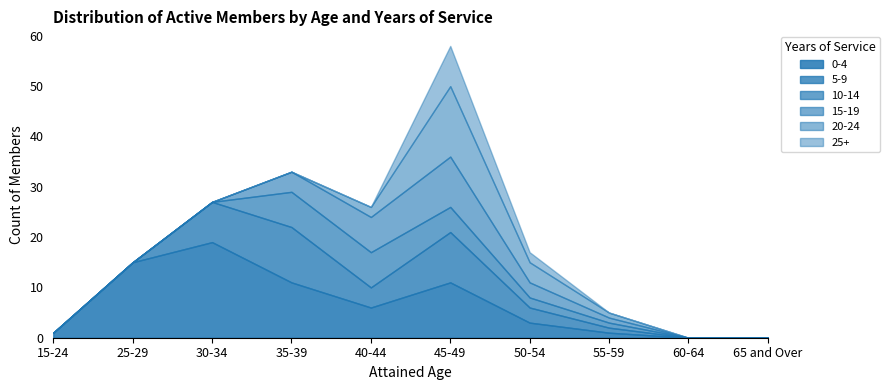

What position from the left is 55-59?

8